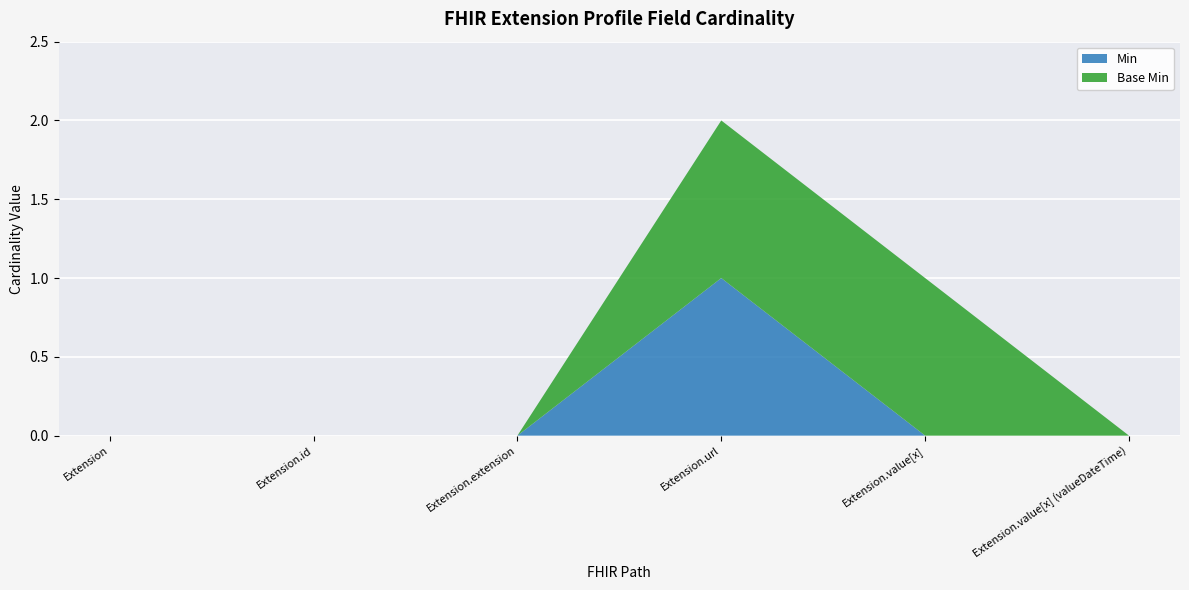

Reading left to right, transcribe all the data shown in this chart.

Min: Extension=0	Extension.id=0	Extension.extension=0	Extension.url=1	Extension.value[x]=0	Extension.value[x] (valueDateTime)=0
Base Min: Extension=0	Extension.id=0	Extension.extension=0	Extension.url=1	Extension.value[x]=1	Extension.value[x] (valueDateTime)=0